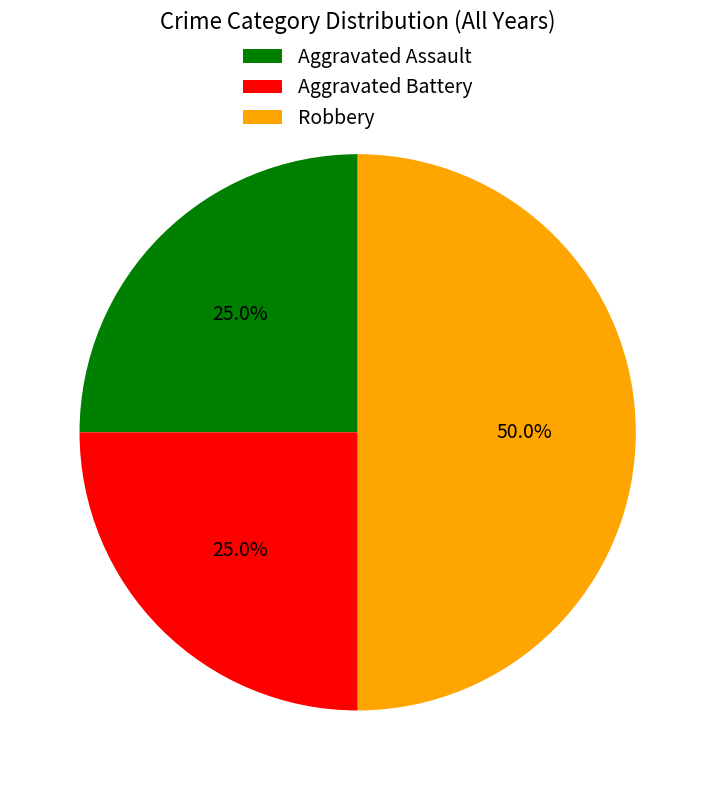

Does Aggravated Assault represent more than half of the total?

No